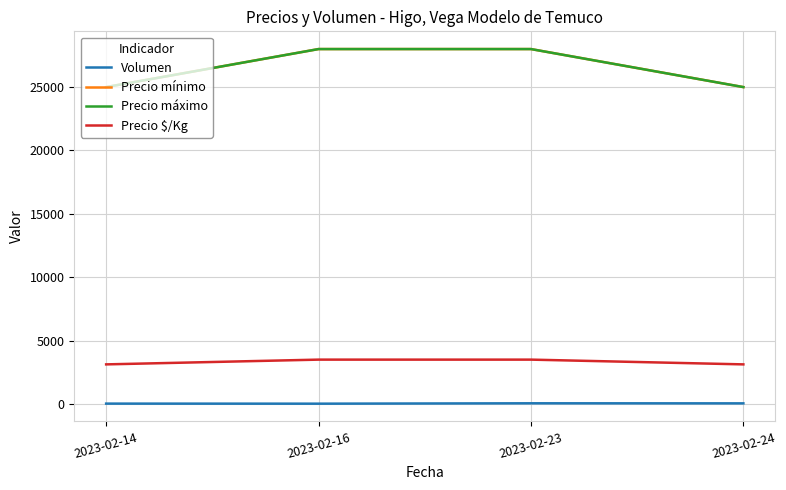

What is the value of the Precio máximo point at the 1st from the left?

25000